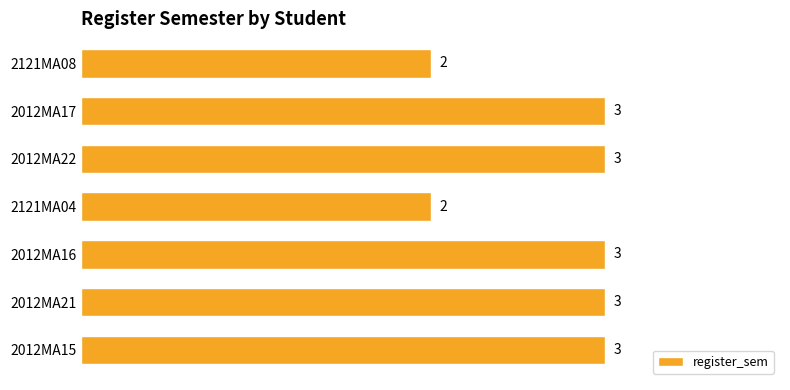

How many distinct data groups are displayed?

1